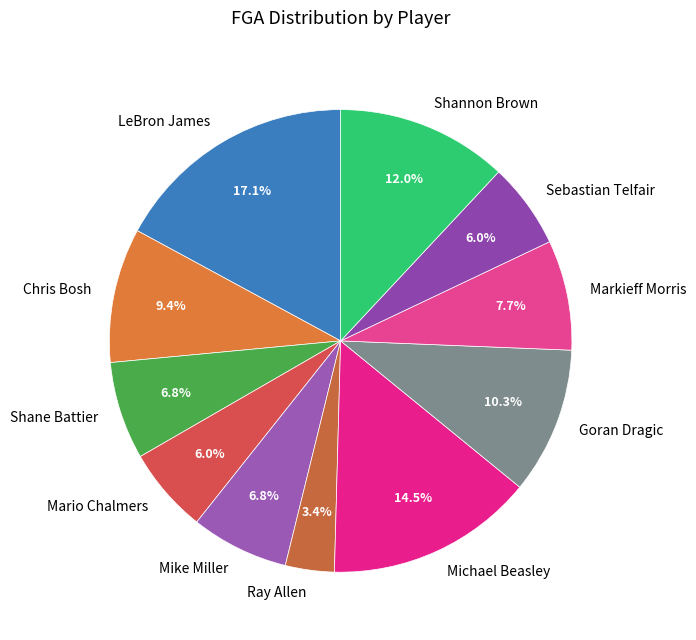

Combined, do Mike Miller and Chris Bosh account for over 50%?

No